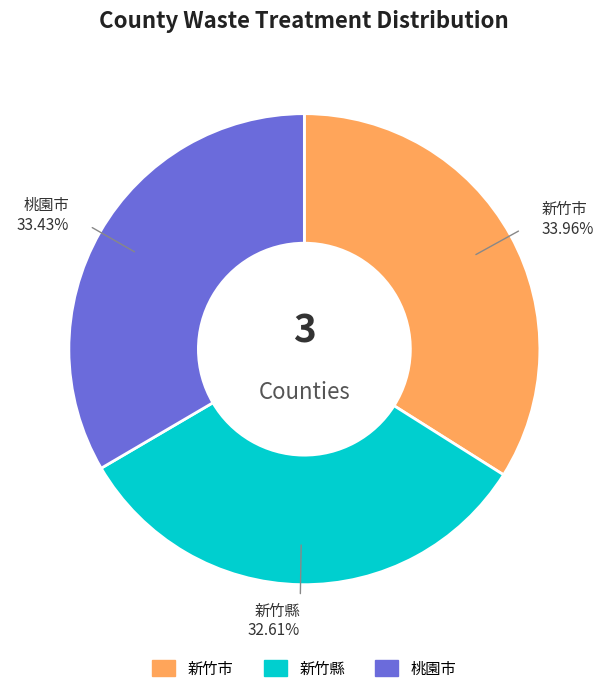

What percentage is the 新竹市 slice, to the nearest percent?

34%